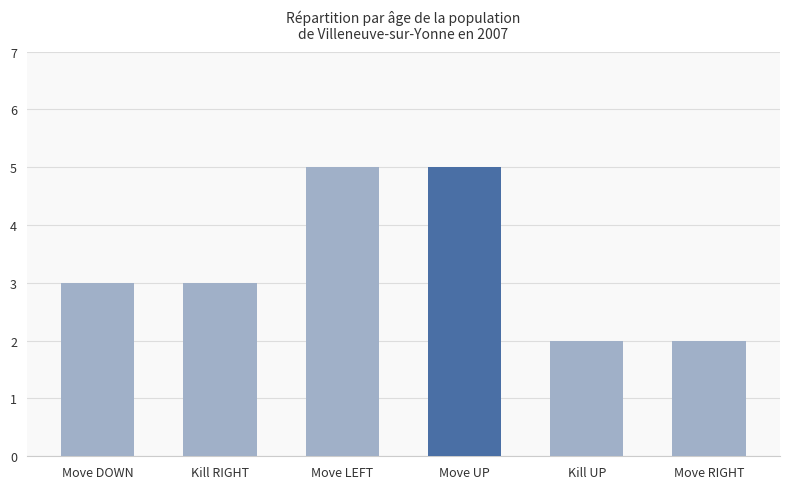

How many series are shown in this chart?

1